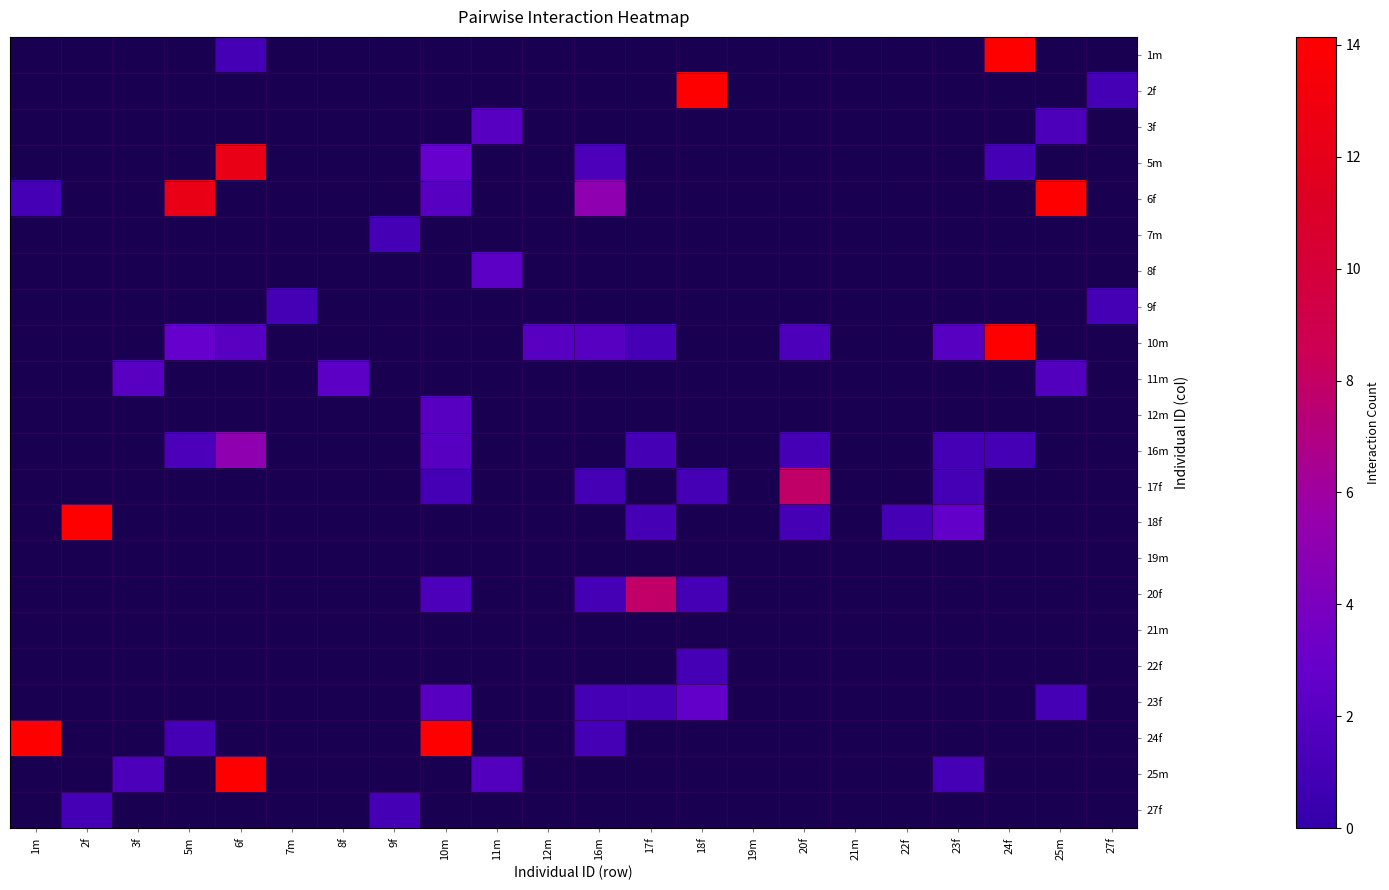

At how many categories does at least one series exceed 6?

10